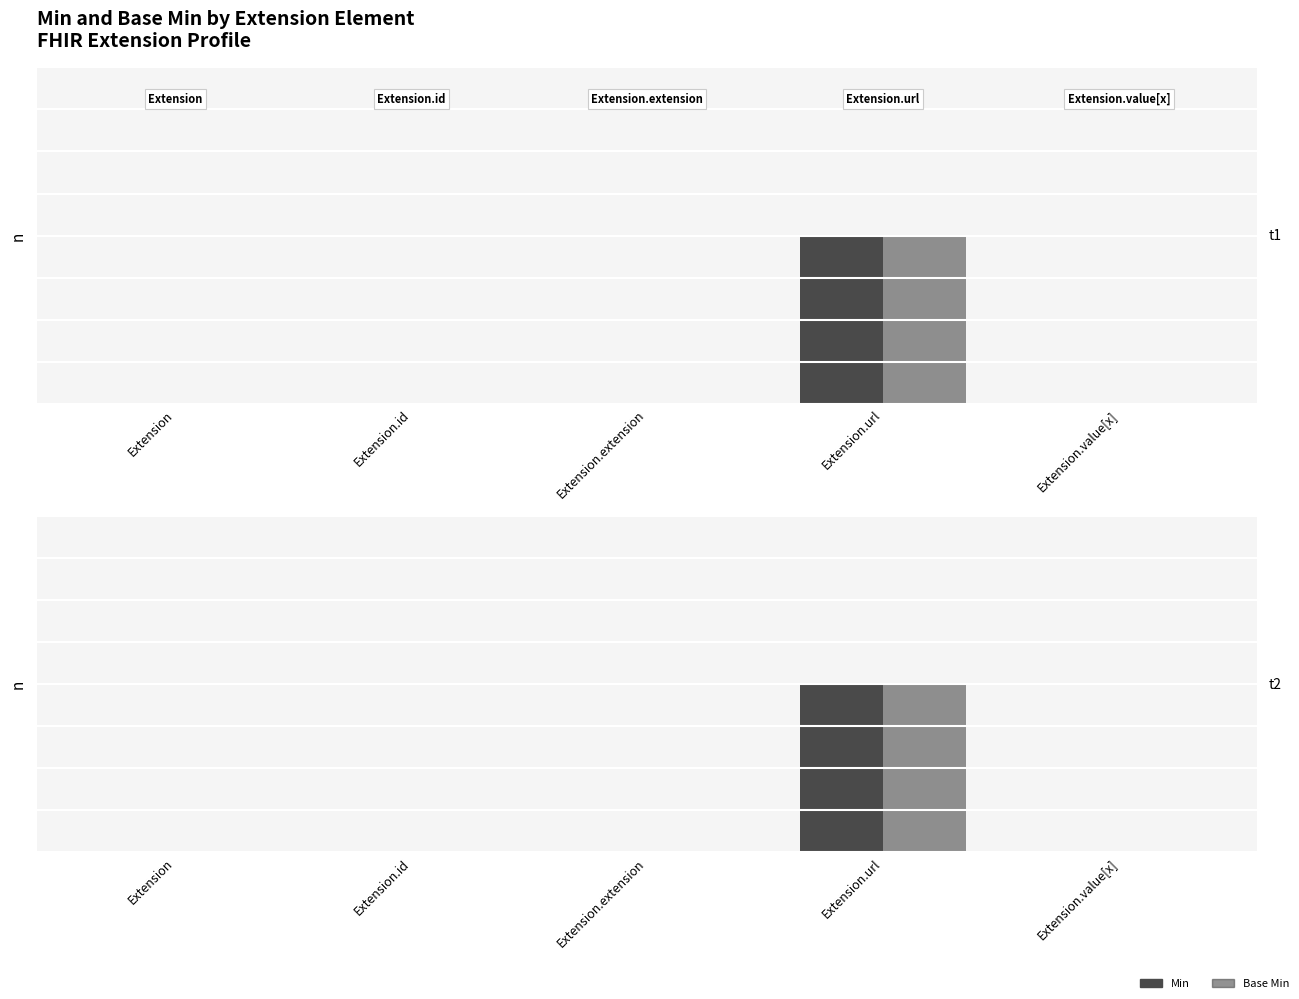

The Min series shows 0 at Extension.value[x]. True or false?

True